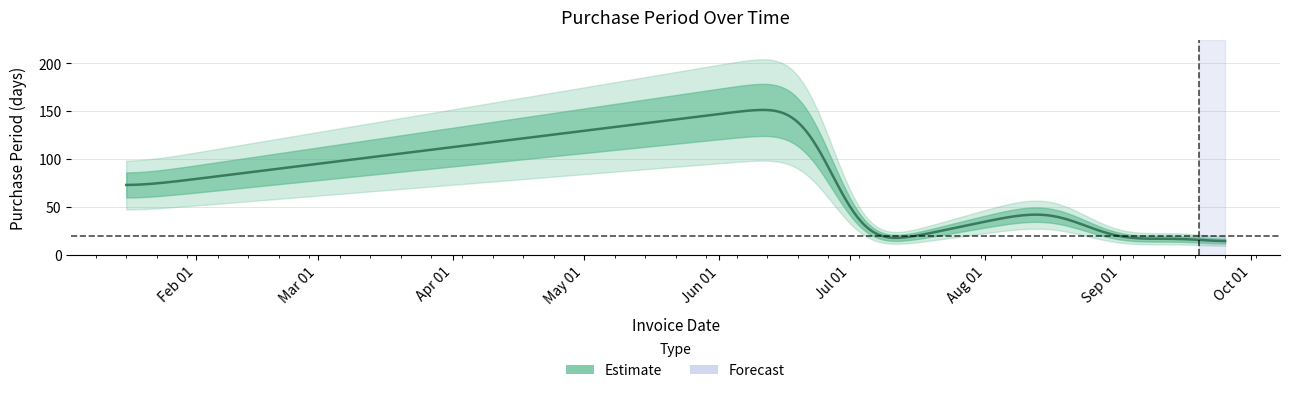

The chart shows a value of 4 at 2017-09-25. True or false?

False